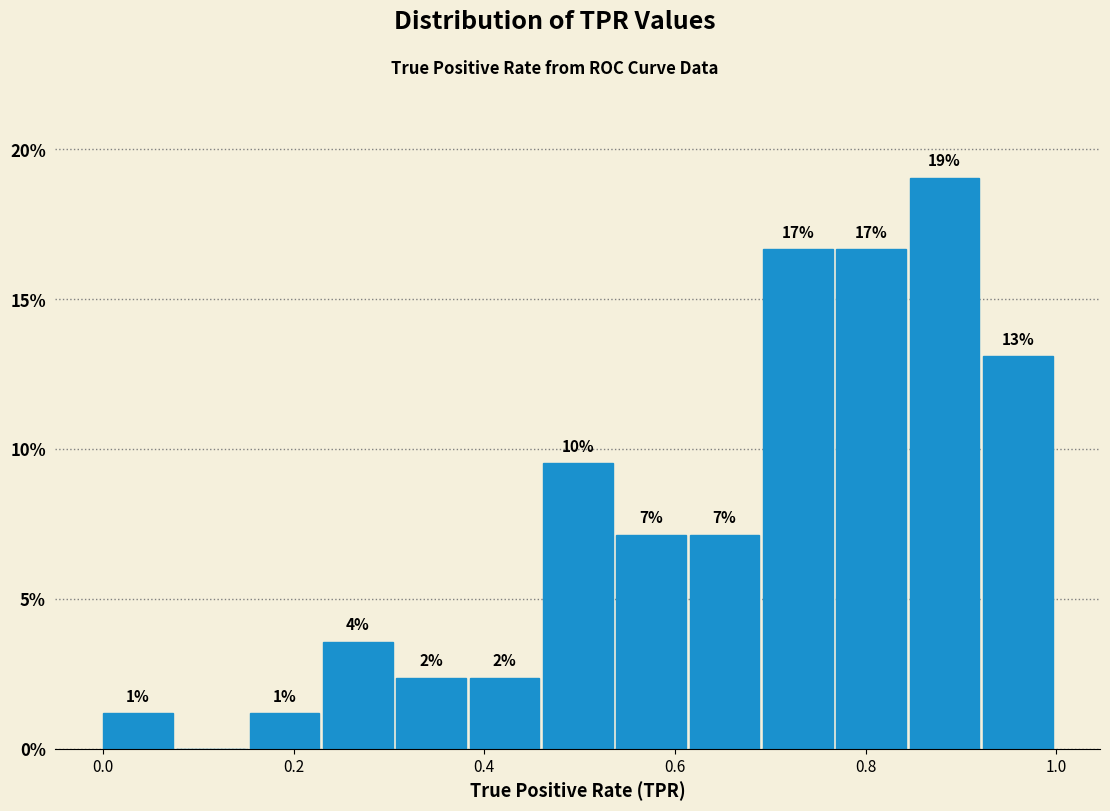

Around what value on the x-axis is the tallest bar? Give the approximate position of its centre, as read against the axis.

0.88